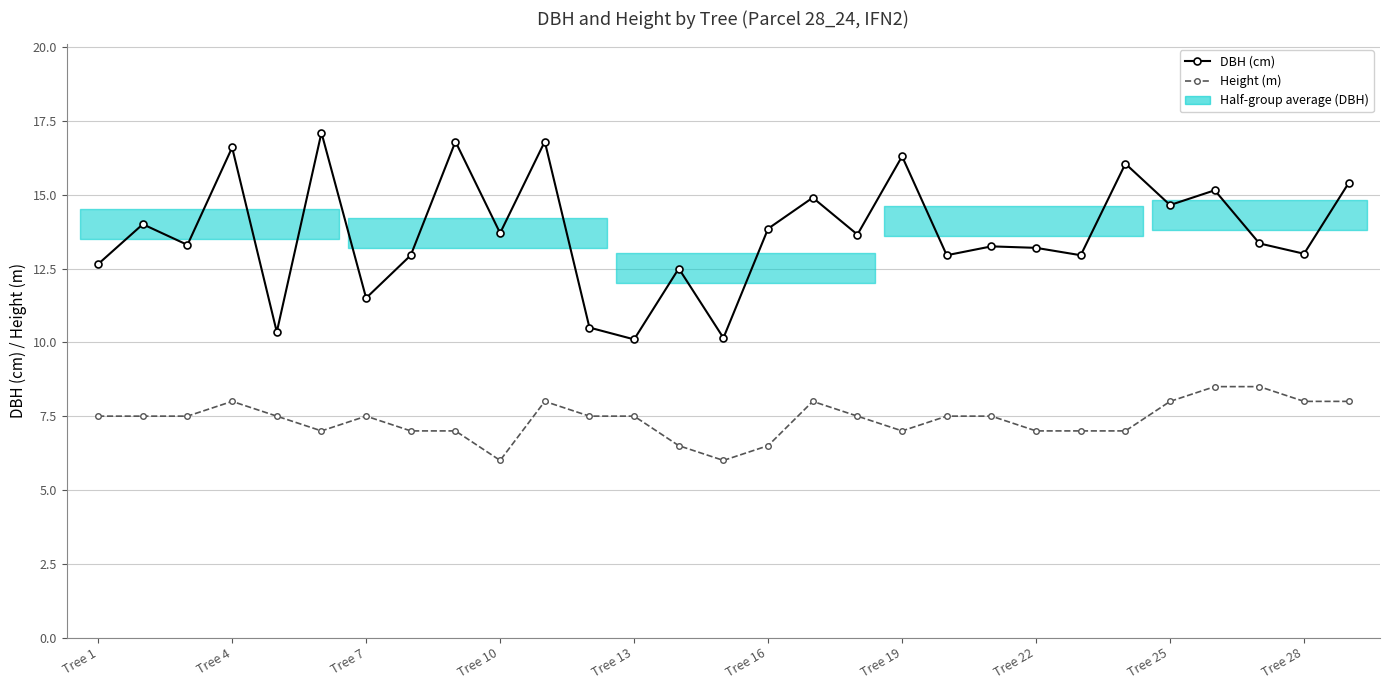

The value of DBH (cm) at 14 is 10.2. True or false?

True